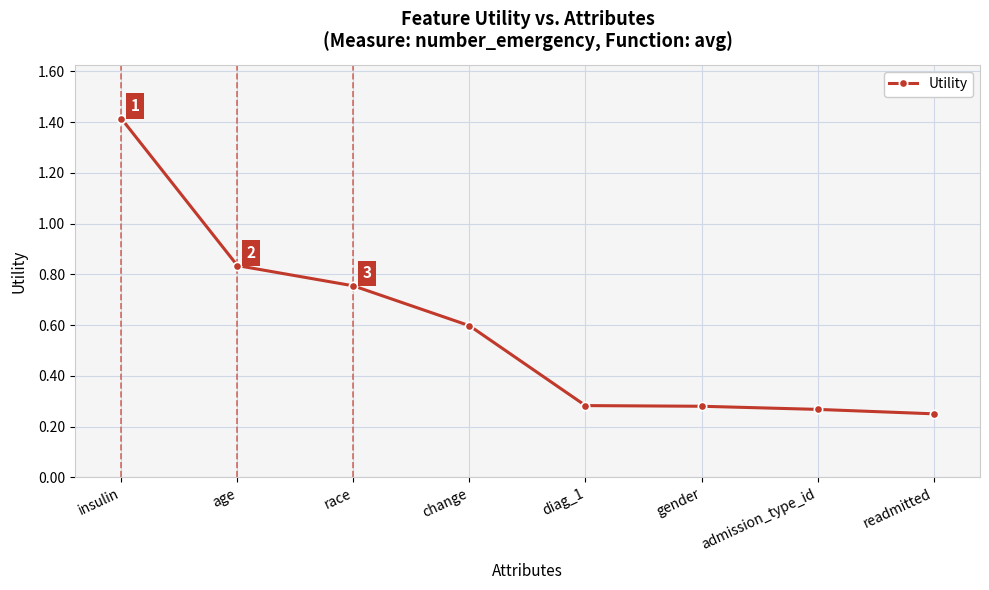

What is the greatest value displayed?

1.4